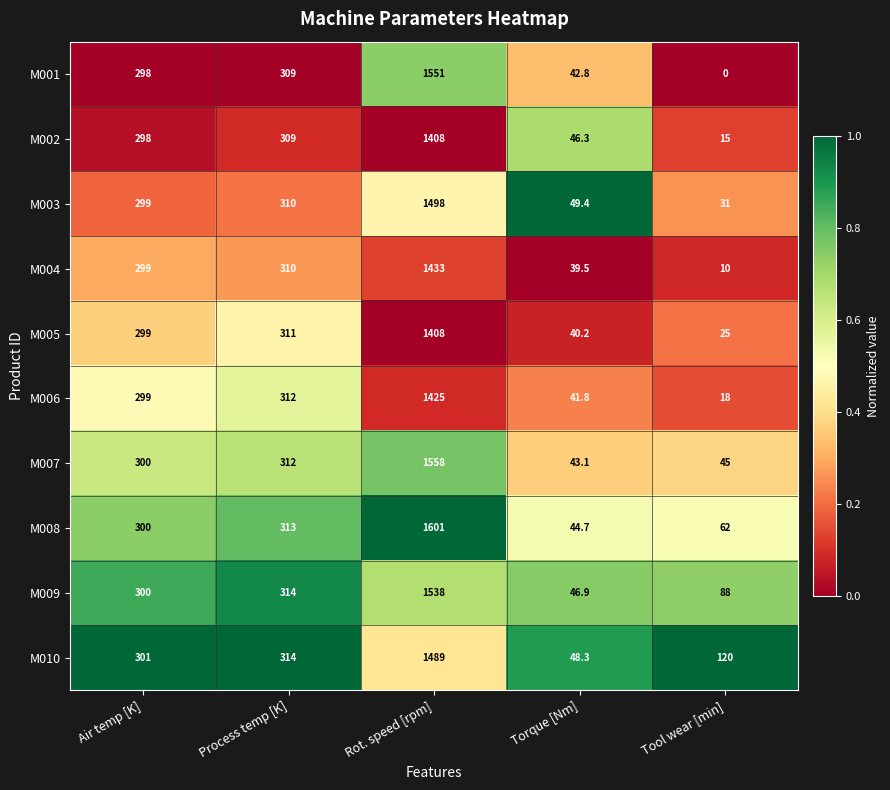

What is the greatest value displayed?

1601.0